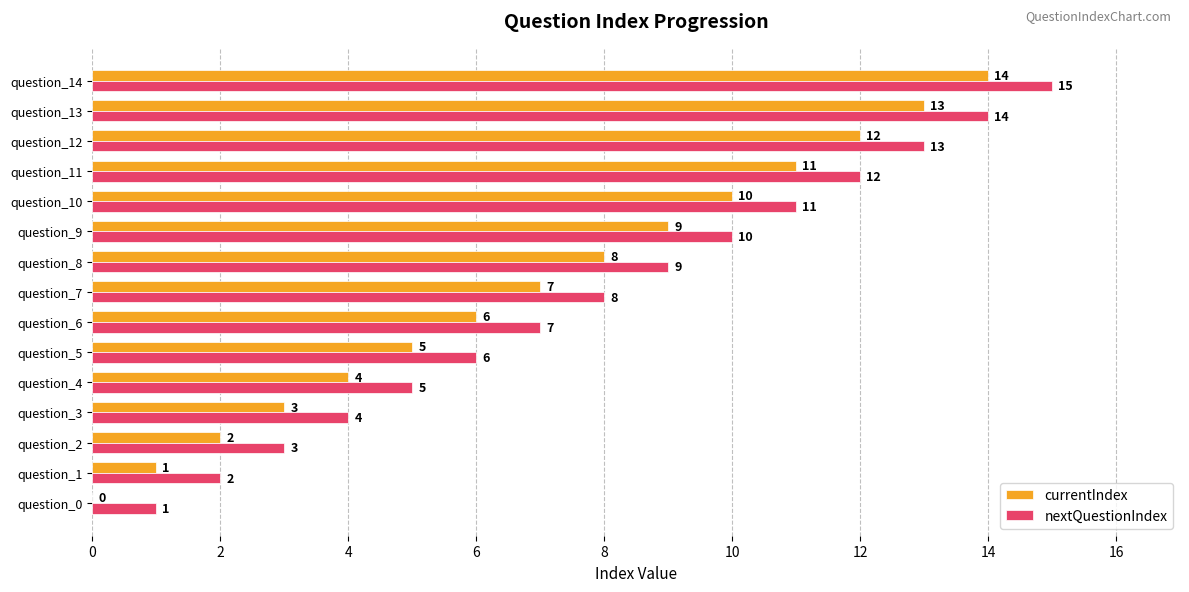

Which series has the largest total across all categories?

nextQuestionIndex